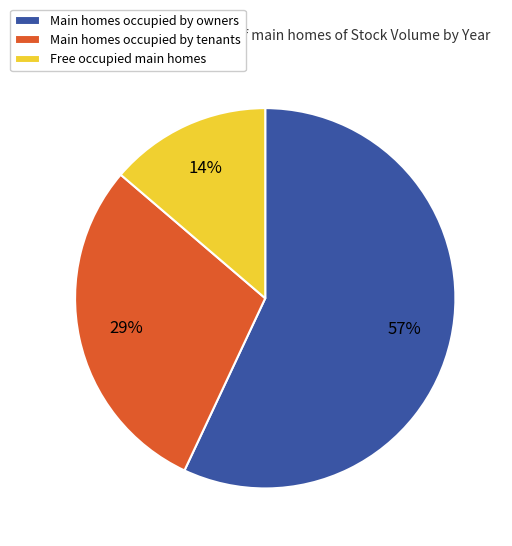

Is the sum of Main homes occupied by owners and Main homes occupied by tenants greater than half?

Yes